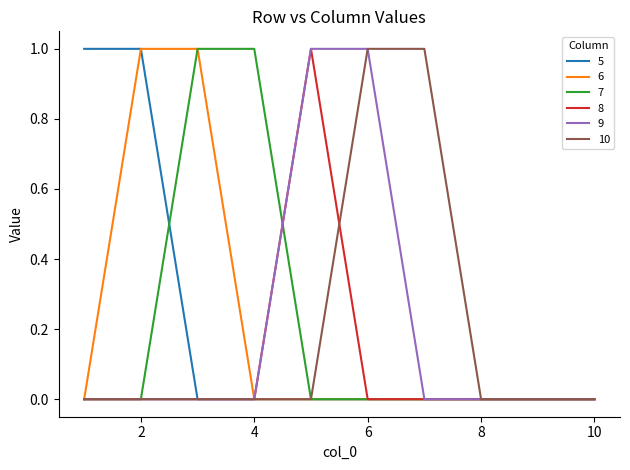

What is the highest value of the 5 series?

1